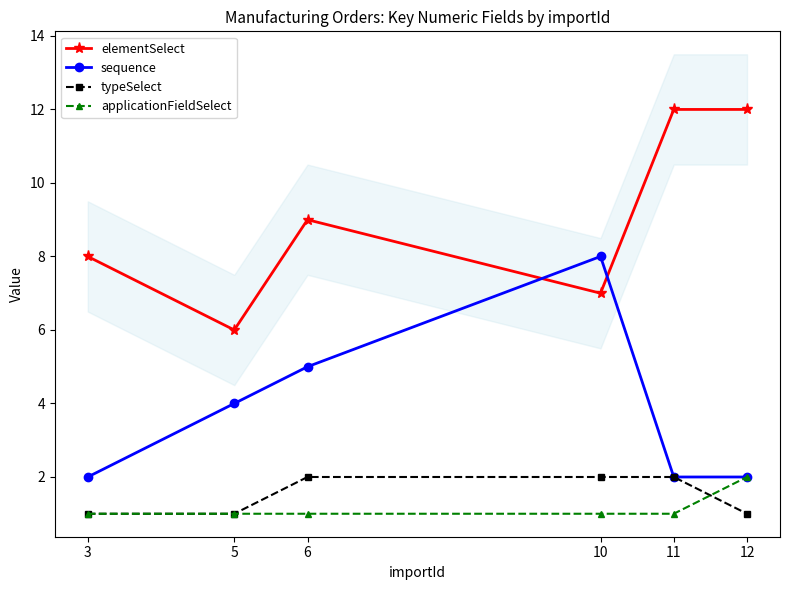

How many sequence values are between 2 and 5?

5